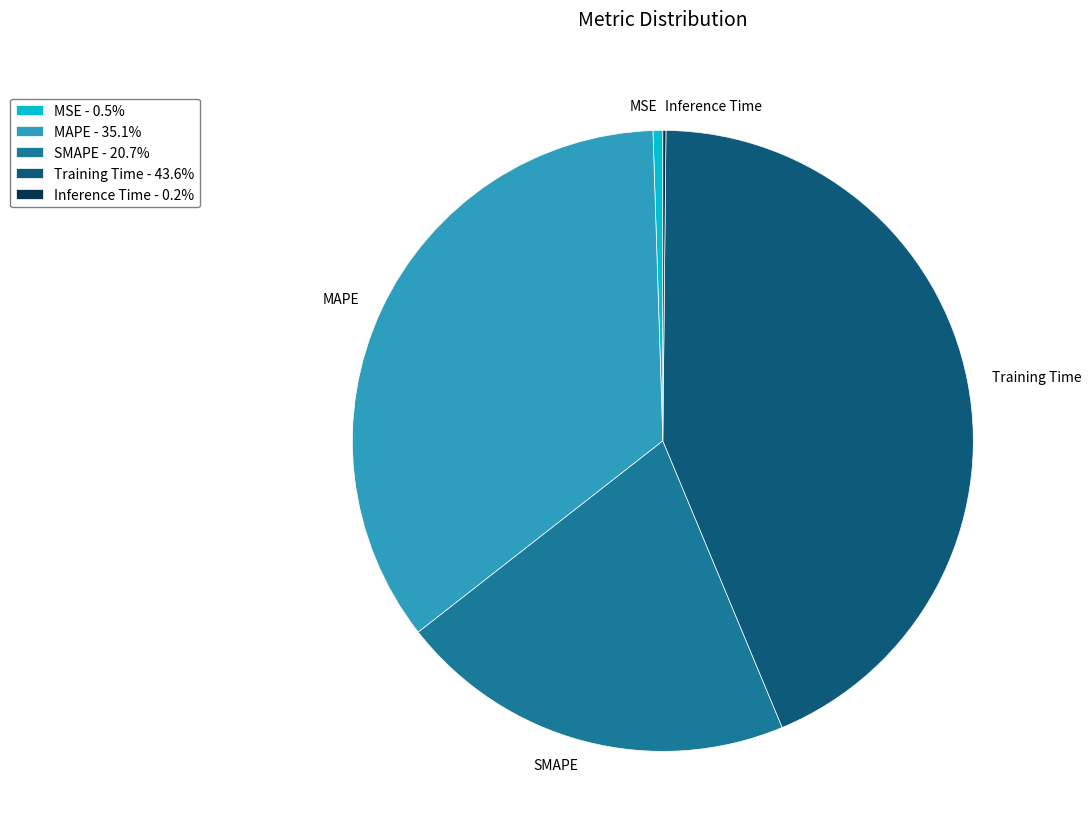

Is there a majority slice in this chart?

No